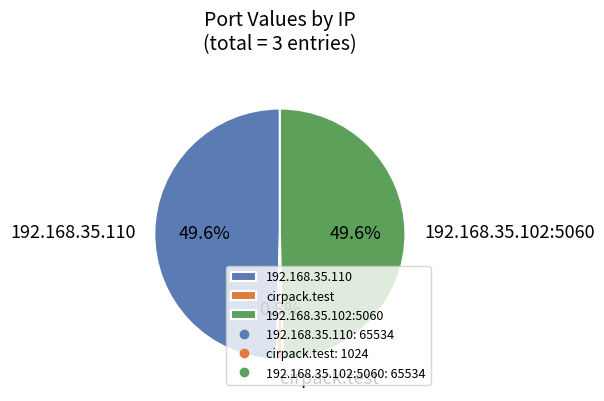

What is the smallest slice in the pie chart?

cirpack.test